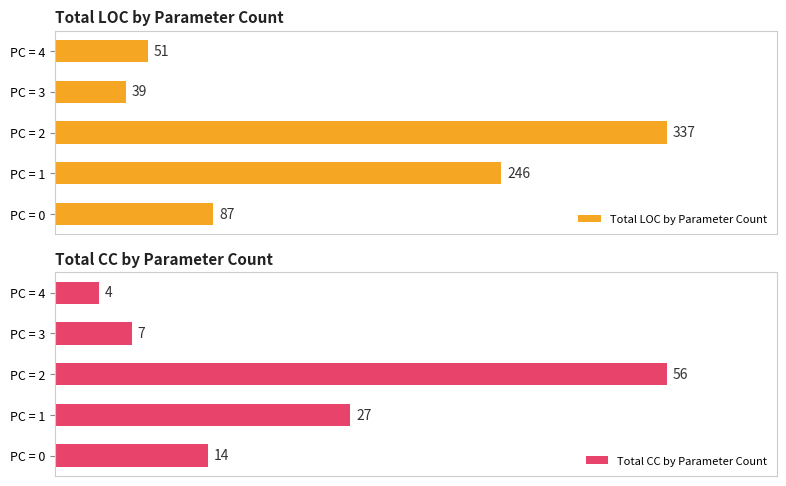

At which label is Total CC by Parameter Count closest to 30?

PC = 1